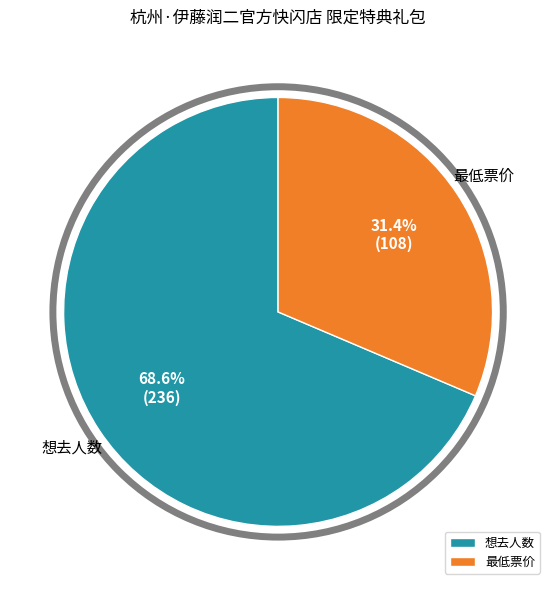

Which category has the biggest portion of the pie?

想去人数